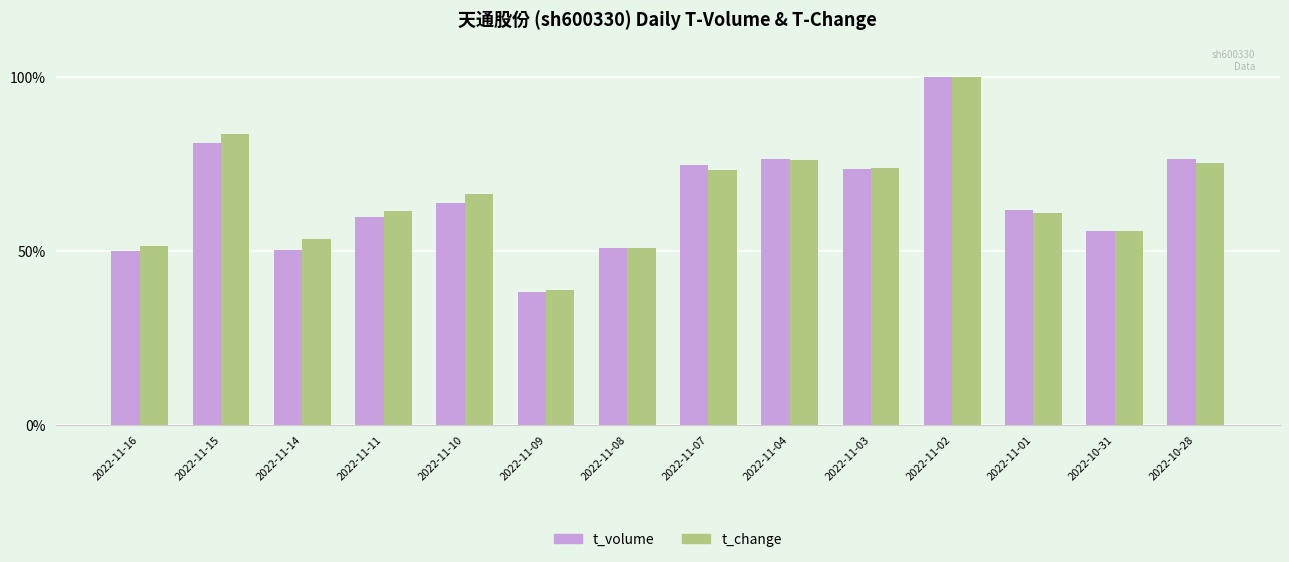

Rank the series at 2022-11-11 from highest to lowest value.

t_change, t_volume